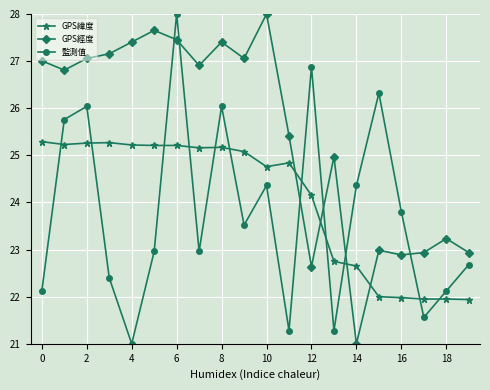

After their last crossing, which series has the higher values: GPS緯度 or GPS經度?

GPS經度